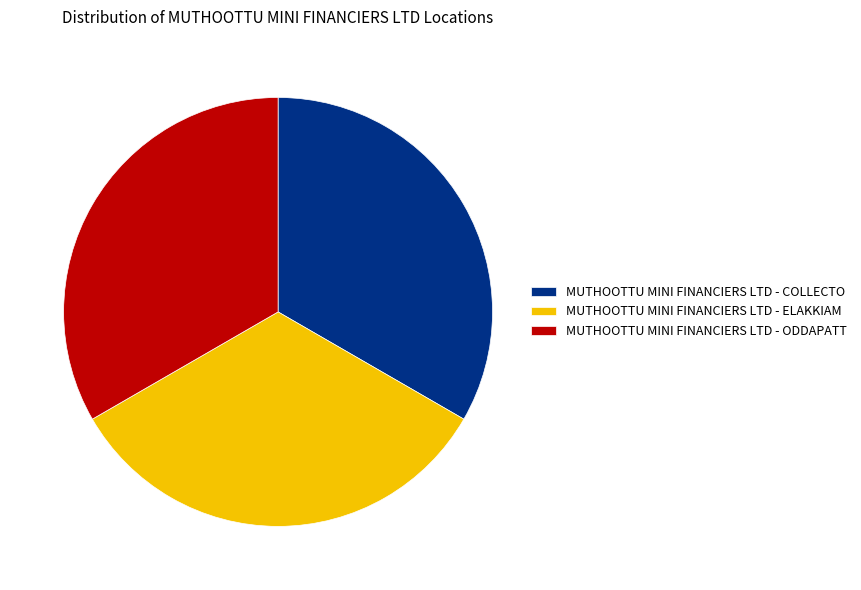

Count the number of slices in the pie.

3